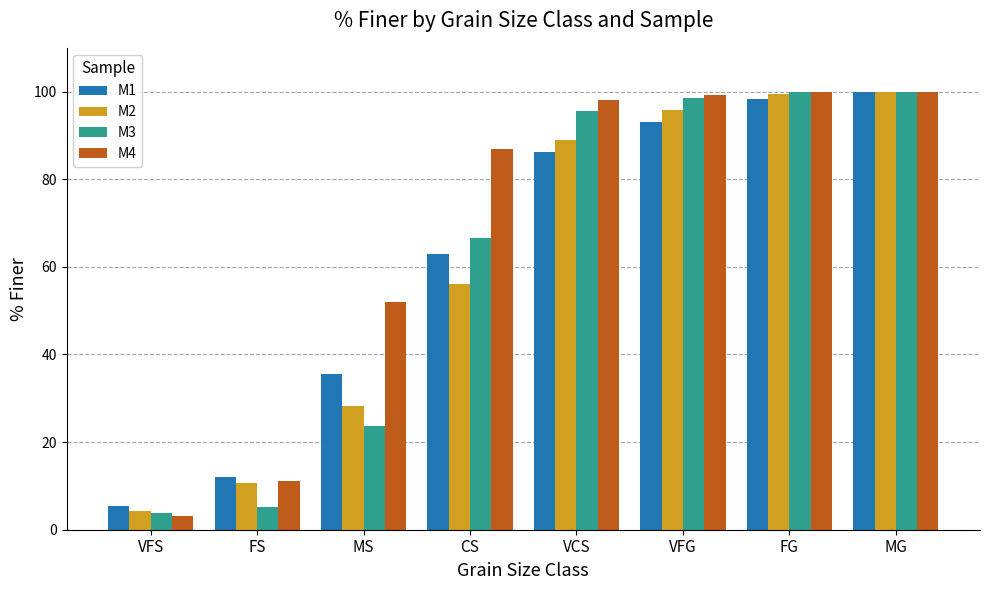

Rank the series at MS from lowest to highest value.

M3, M2, M1, M4